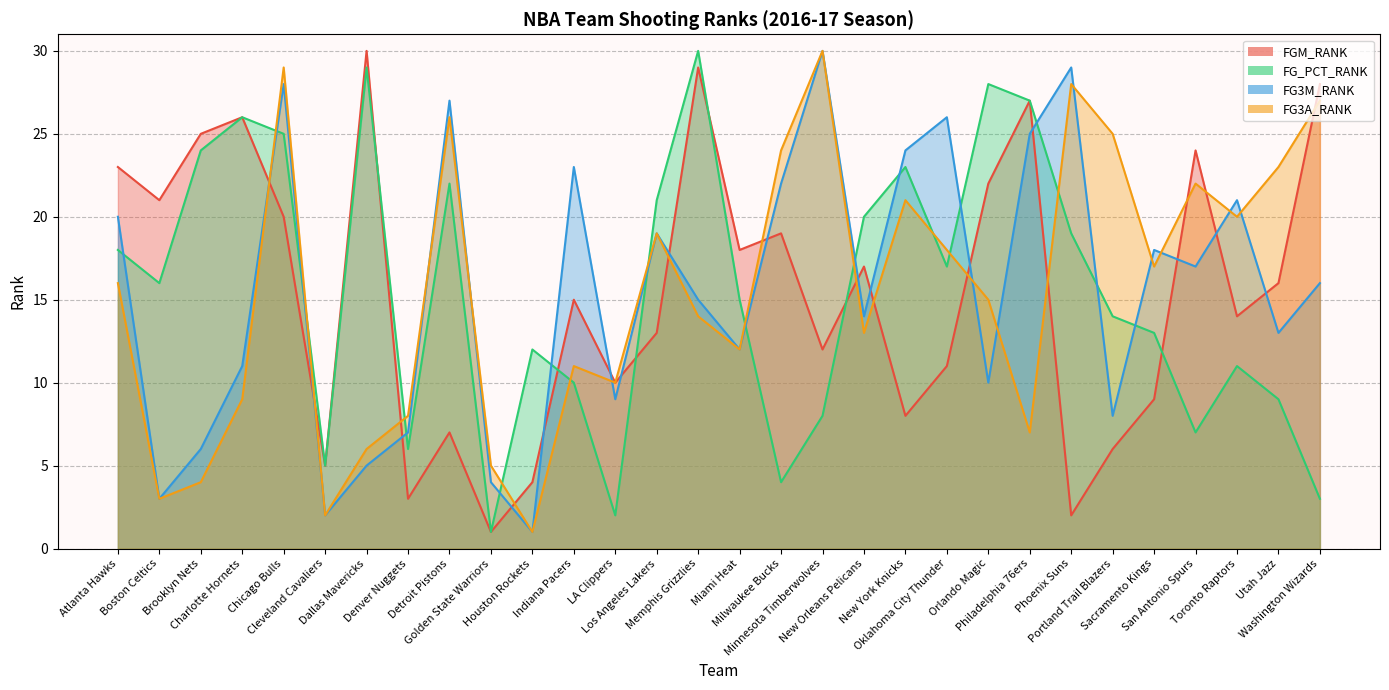

Which series has the widest spread of values?

FGM_RANK